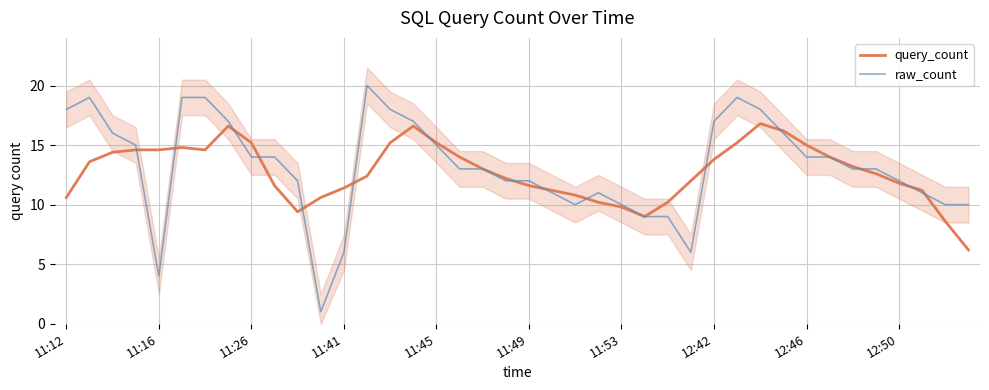

What is the difference between the query_count values at 34 and 35?

0.6